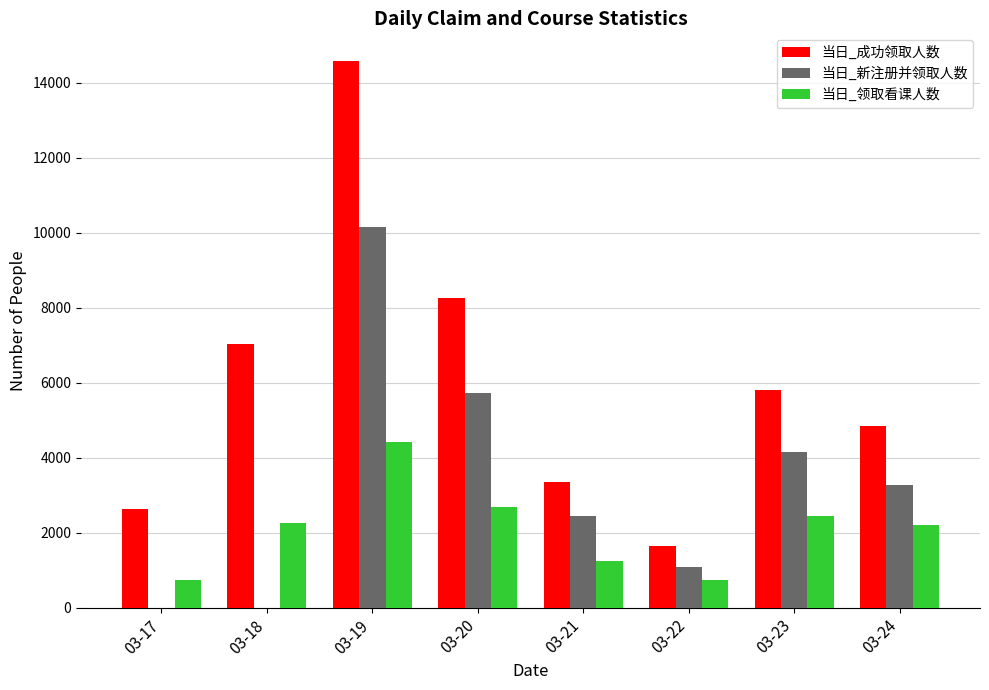

True or false: 当日_新注册并领取人数 has a value of 13547 at 03-19.

False